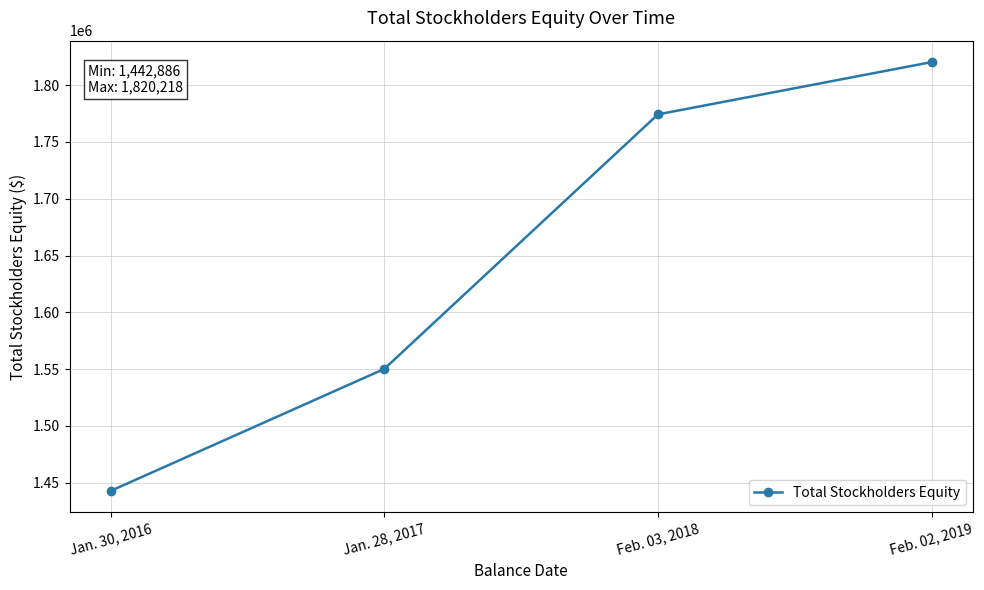

What is the difference between the maximum and minimum values?

377332